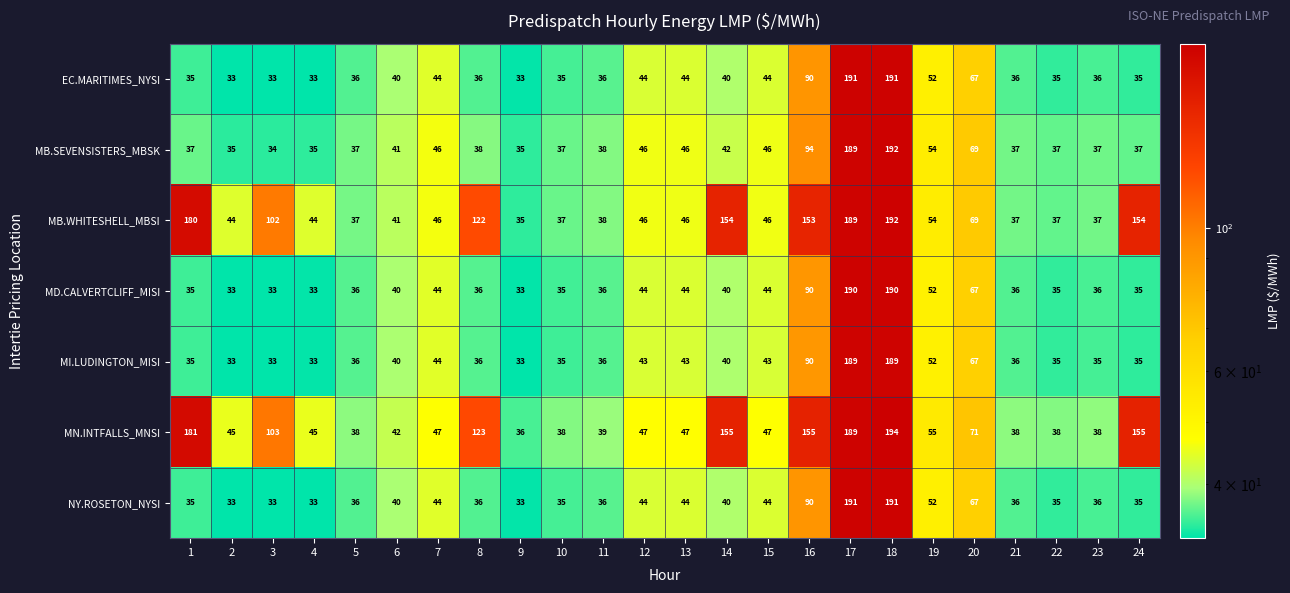

At which category is the sum across all series the highest?

18